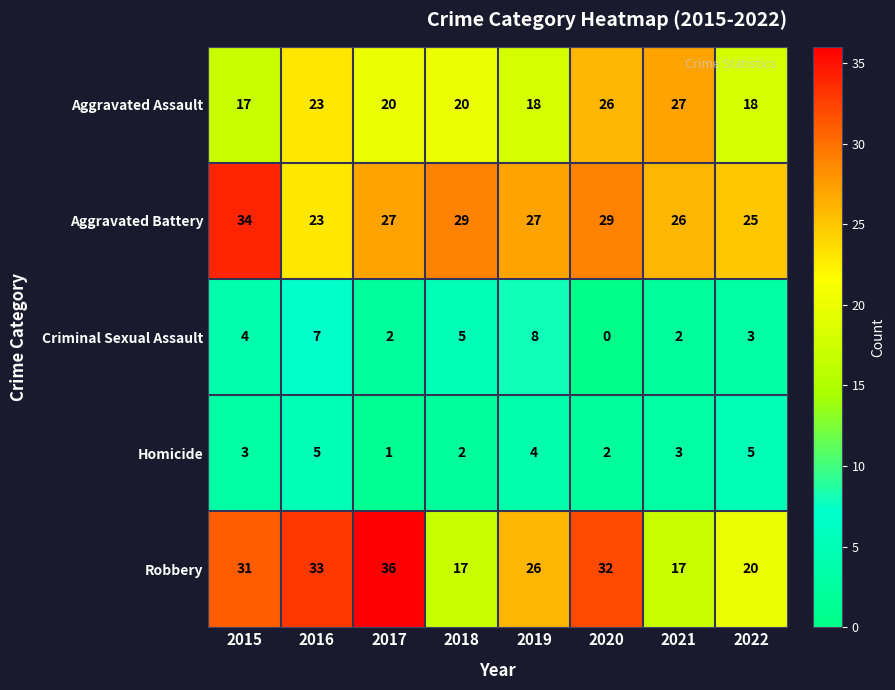

Rank the series by their maximum value, from lowest to highest.

Homicide, Criminal Sexual Assault, Aggravated Assault, Aggravated Battery, Robbery